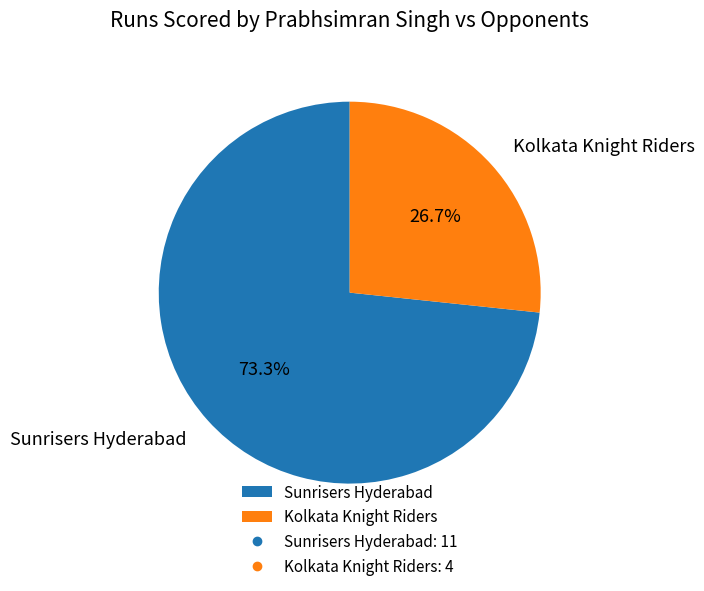

What is the largest slice in the pie chart?

Sunrisers Hyderabad